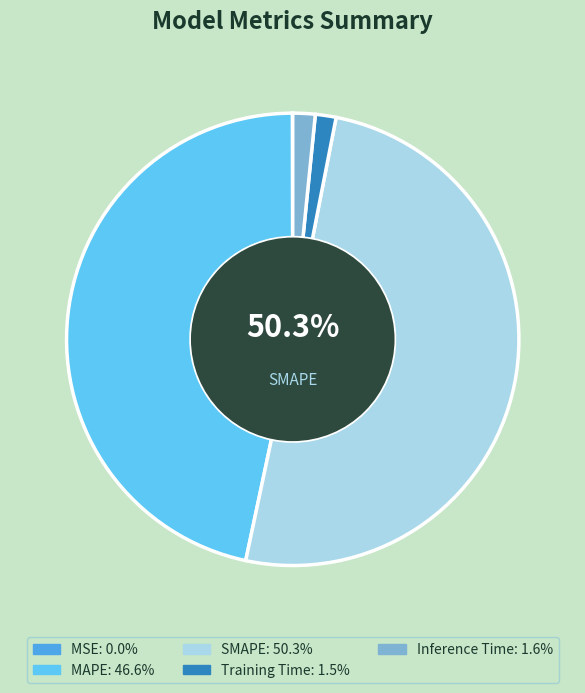

Is it true that SMAPE is 50% of the pie?

True